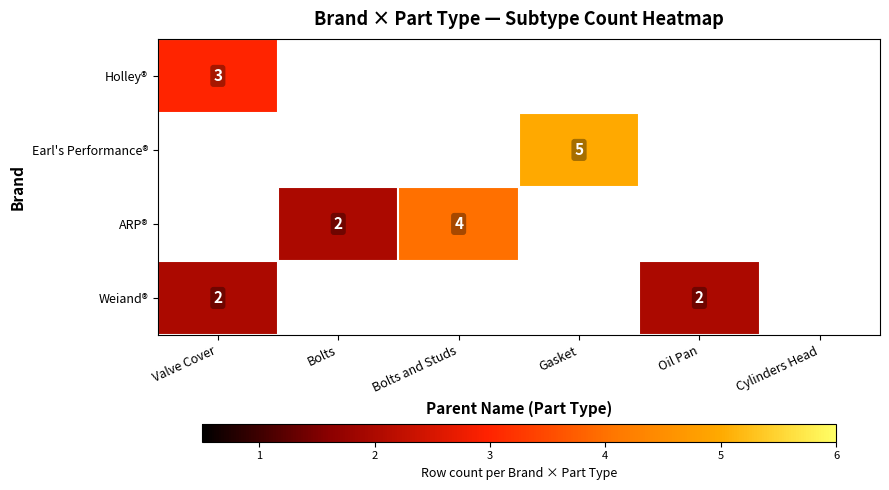

The value of ARP® at Bolts and Studs is 4. True or false?

True